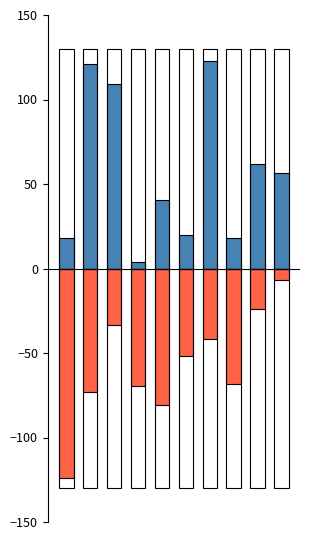

At how many categories does at least one series exceed -31?

10